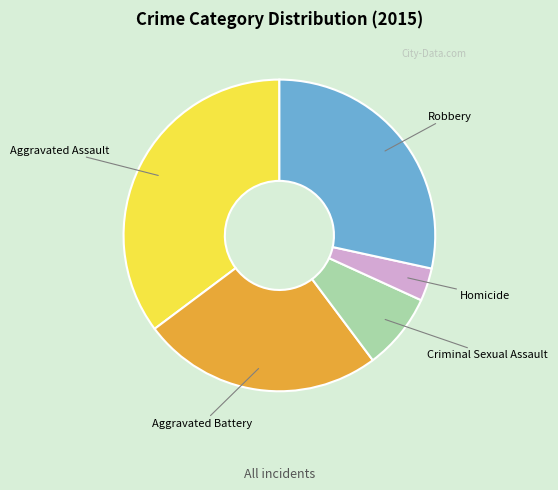

Count the number of slices in the pie.

5